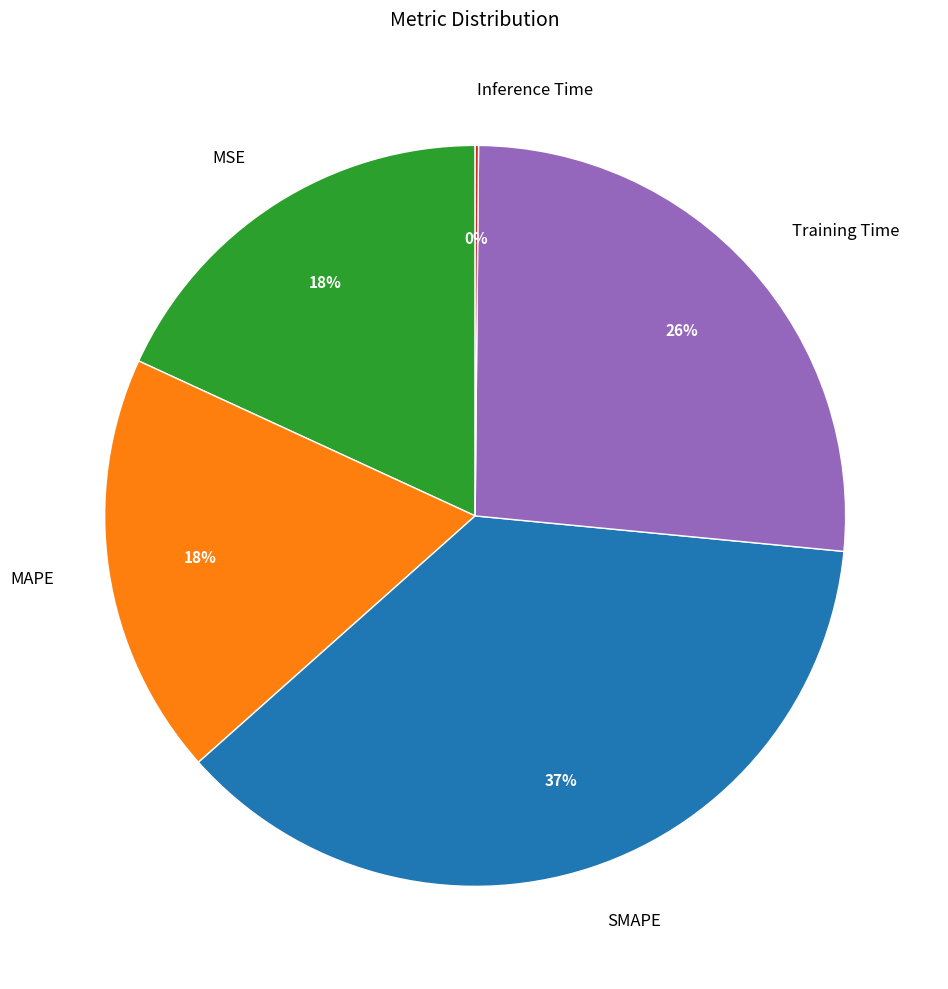

To the nearest percent, what is the difference between the largest and smallest slice percentages?

37%